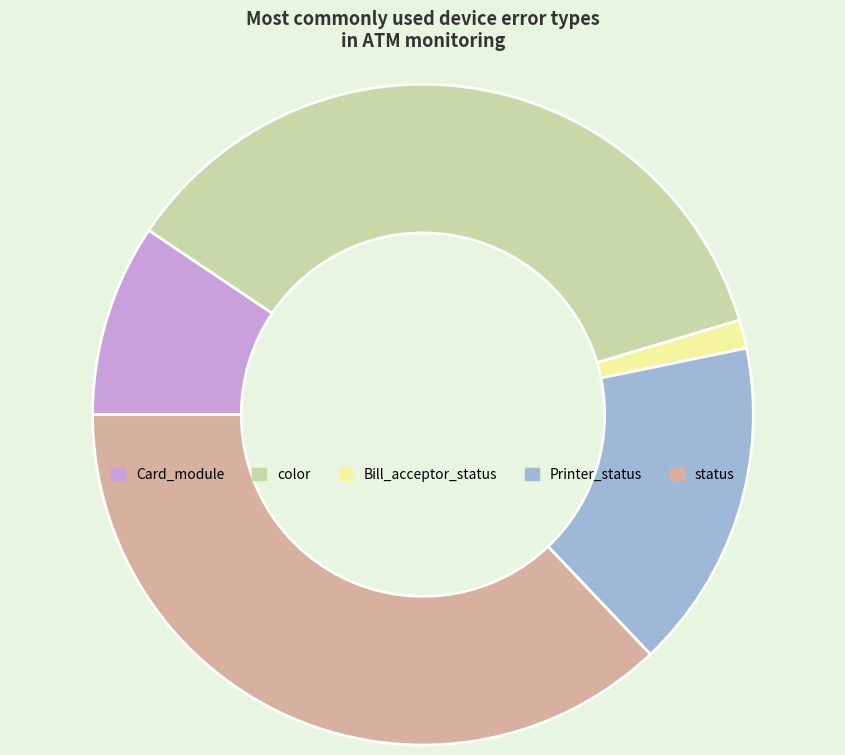

The status slice represents 11% of the pie. True or false?

False